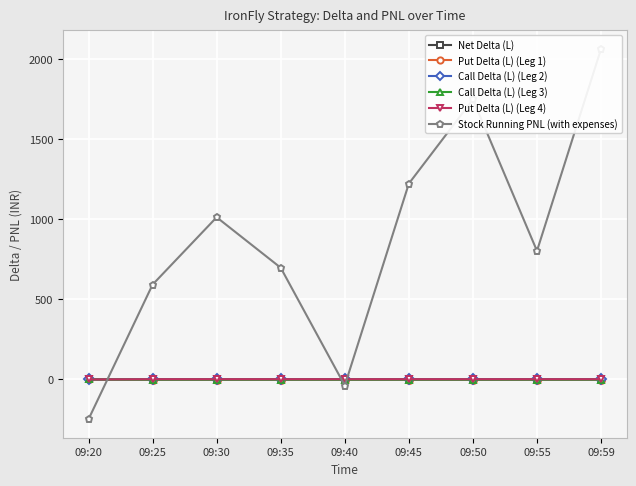

Which series has the largest total across all categories?

Stock Running PNL (with expenses)